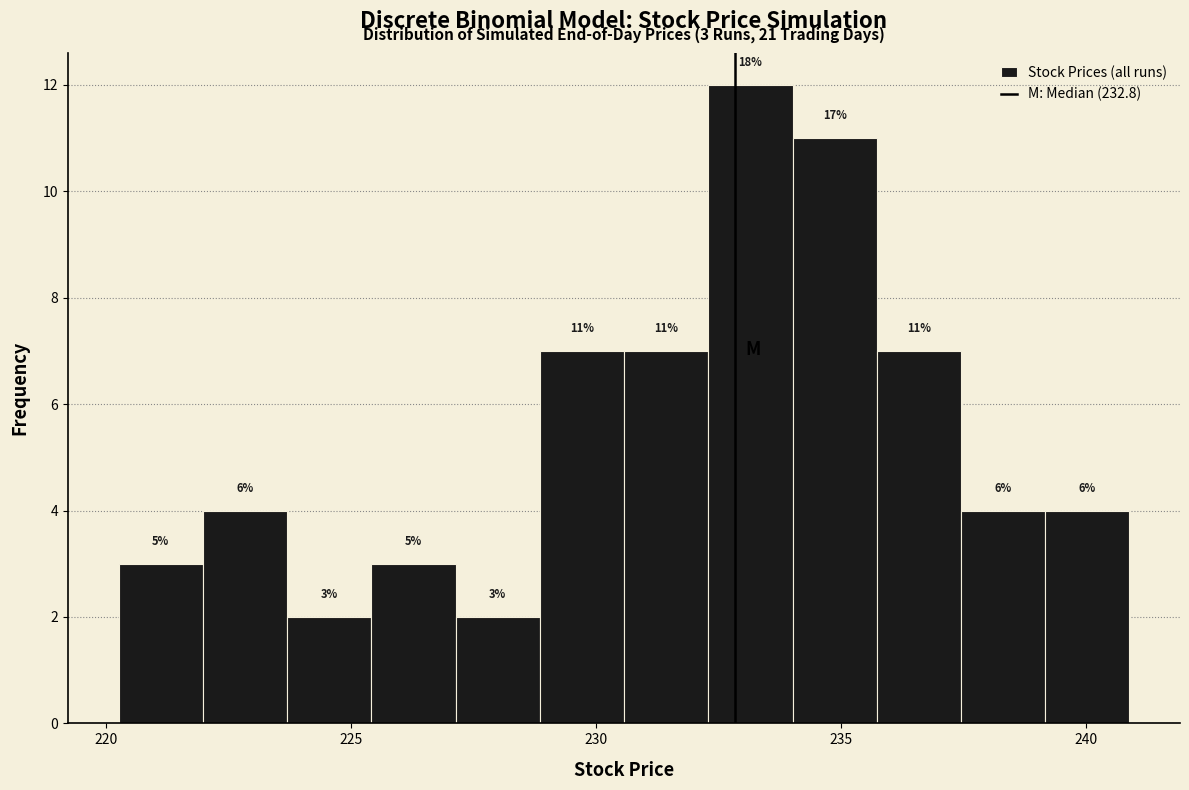

Around what value on the x-axis is the tallest bar? Give the approximate position of its centre, as read against the axis.

233.0